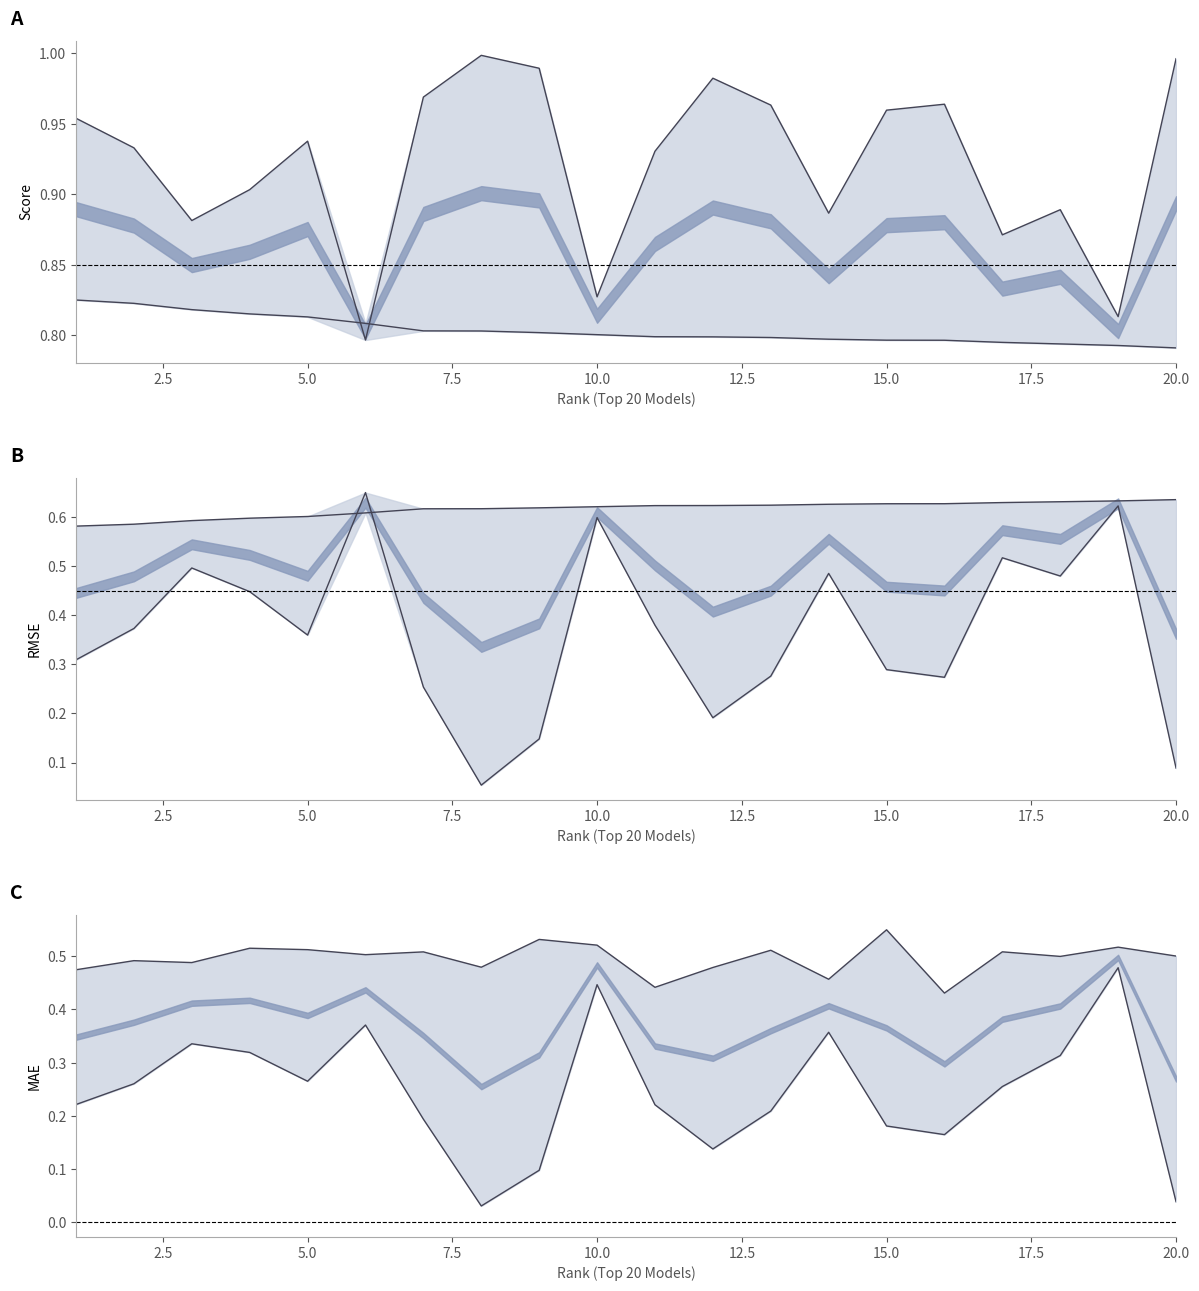

True or false: RMSE_Train and Score_Train cross at least once.

False